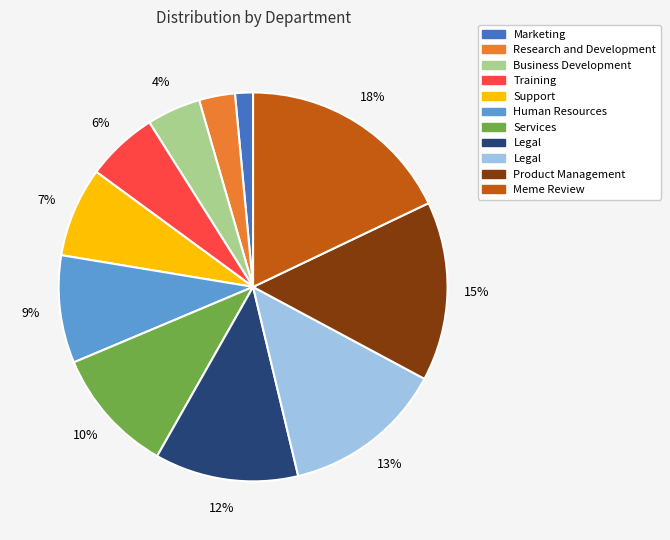

How many segments does this pie chart have?

11